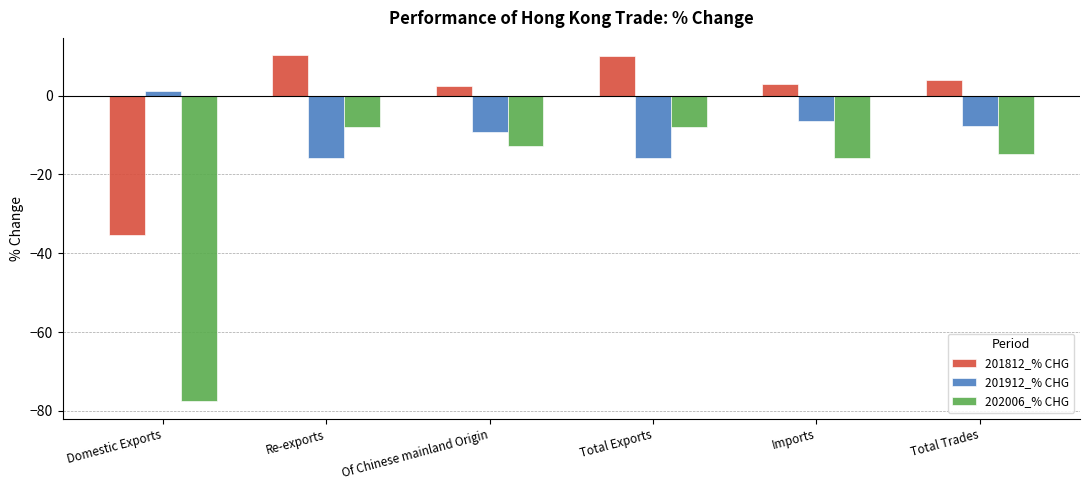

Which series has the widest spread of values?

202006_% CHG